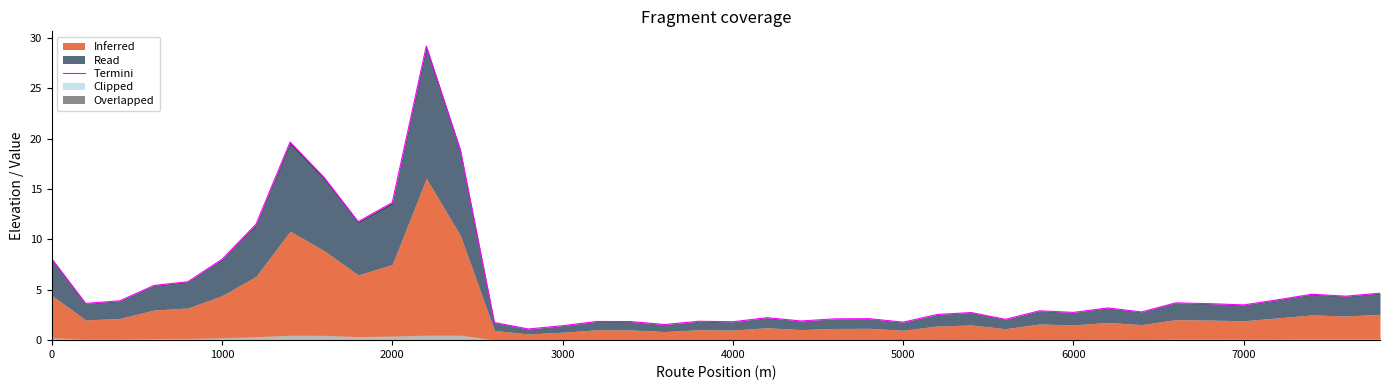

How many values are below 3?

19